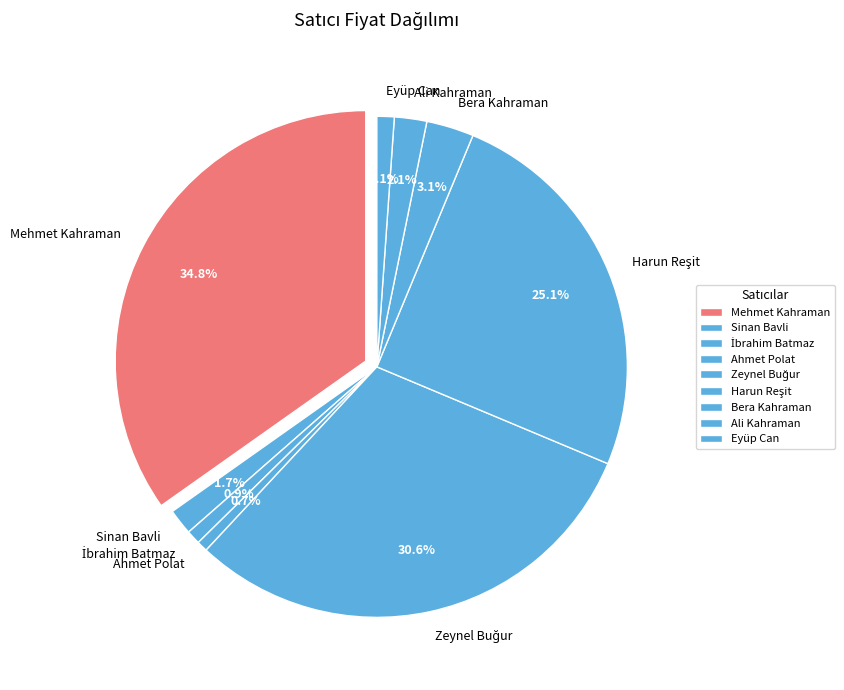

Is the sum of Ahmet Polat and Mehmet Kahraman greater than half?

No